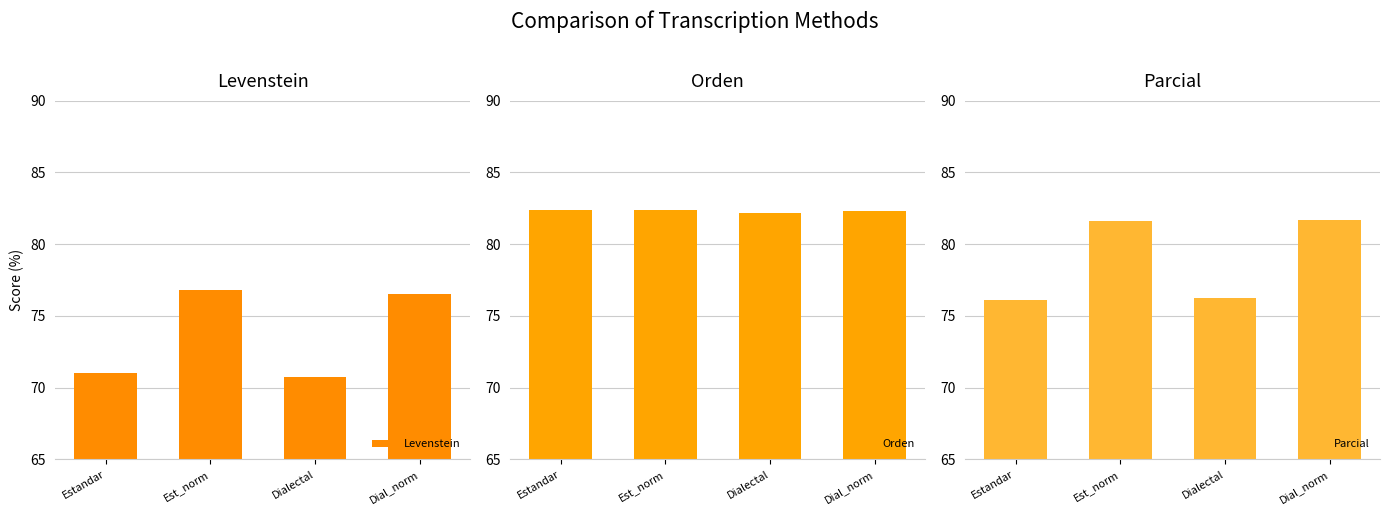

Which series has the largest range (max minus min)?

Levenstein